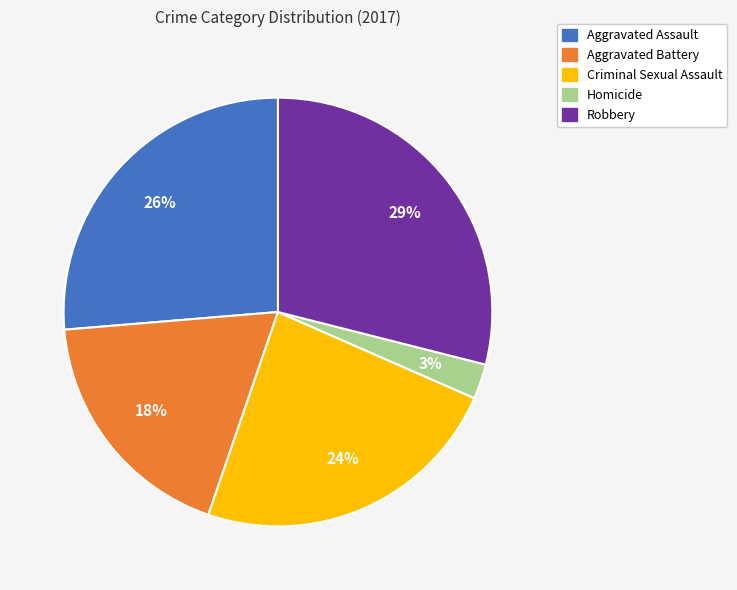

Is there any slice that represents more than half of the pie?

No